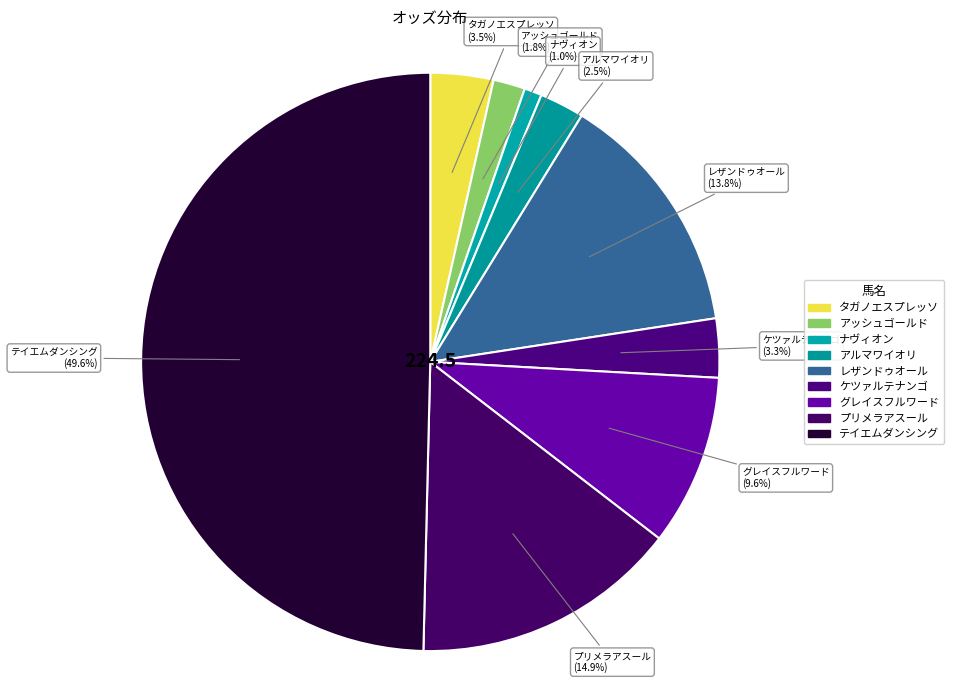

To the nearest percent, what is the combined percentage of アルマワイオリ and レザンドゥオール?

16%